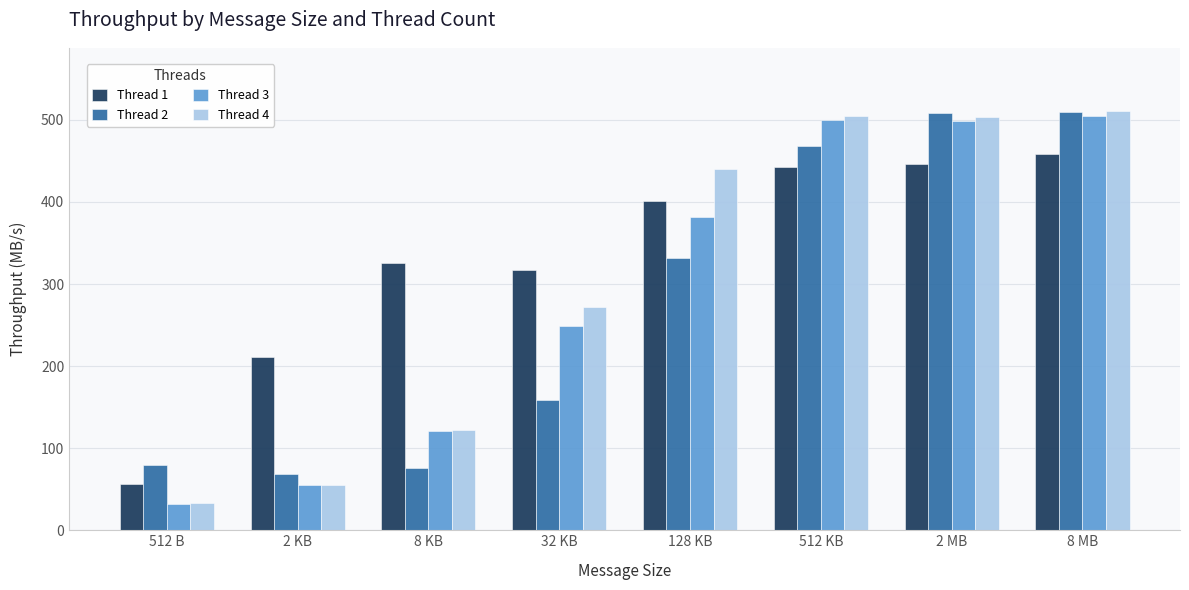

Which series has the largest range (max minus min)?

Thread 4